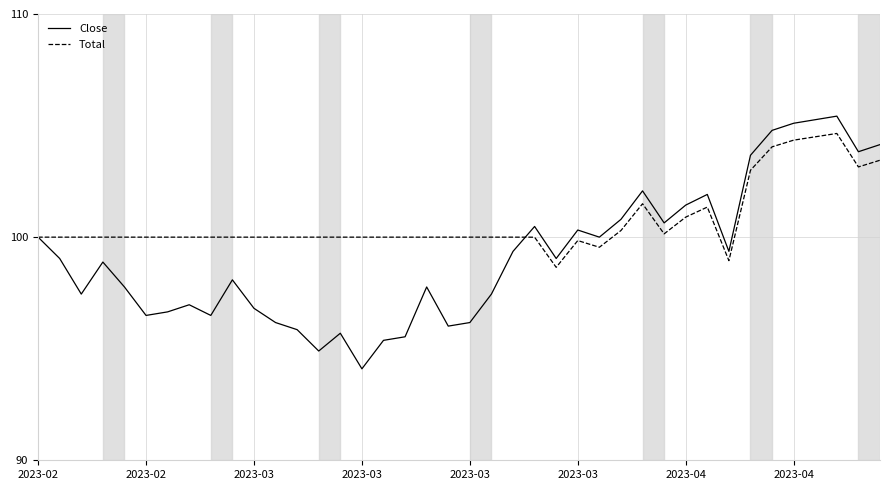

What is the difference between the maximum and second lowest values in the Total series?

5.7